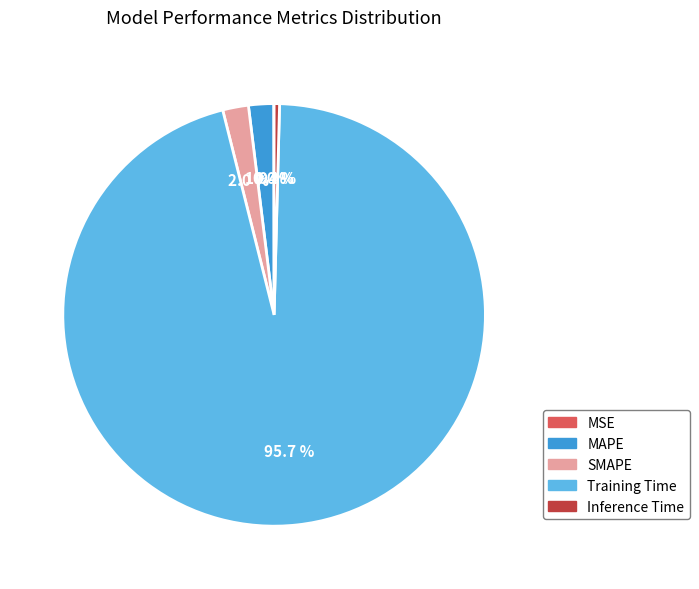

Is SMAPE the majority of the pie?

No